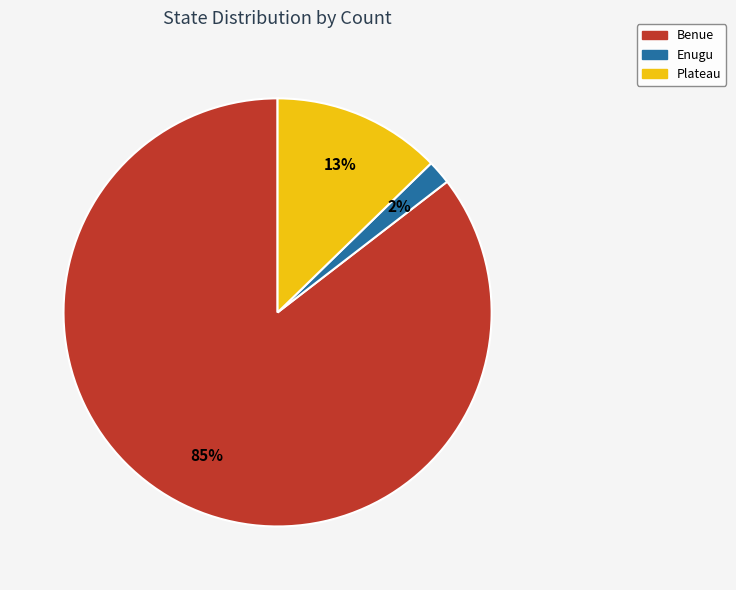

How many slices are in this pie chart?

3